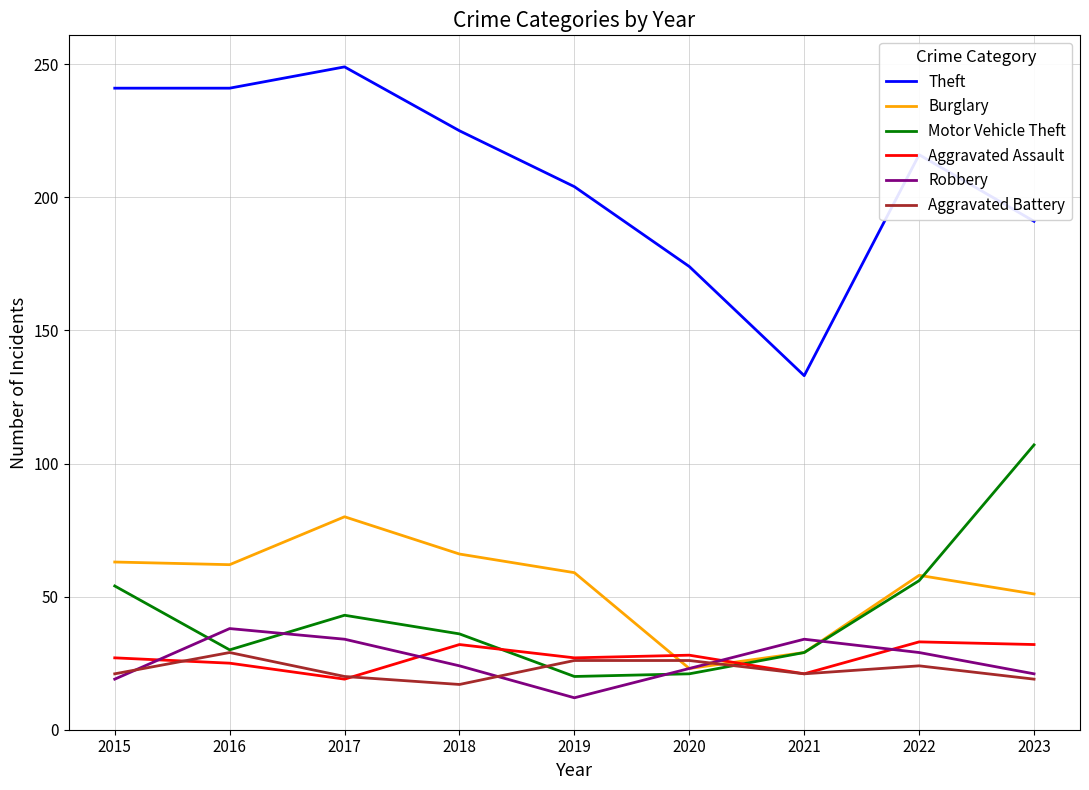

After their last crossing, which series has the higher values: Aggravated Battery or Aggravated Assault?

Aggravated Assault